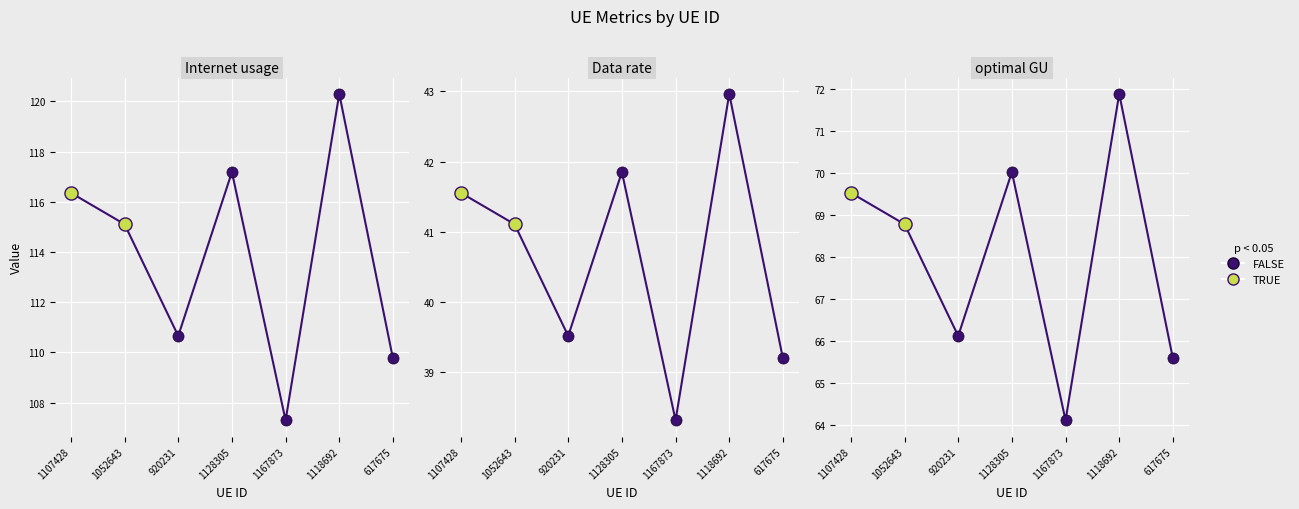

What is the ratio of the value at 1107428 to the value at 1052643?

1.0